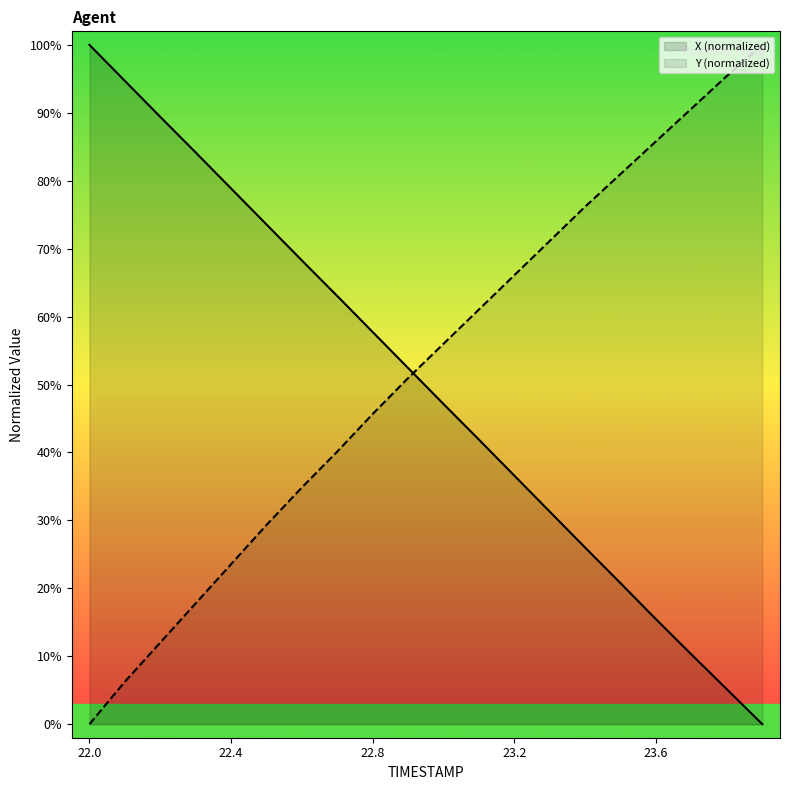

Where does the Y series first go above 52?

22.0